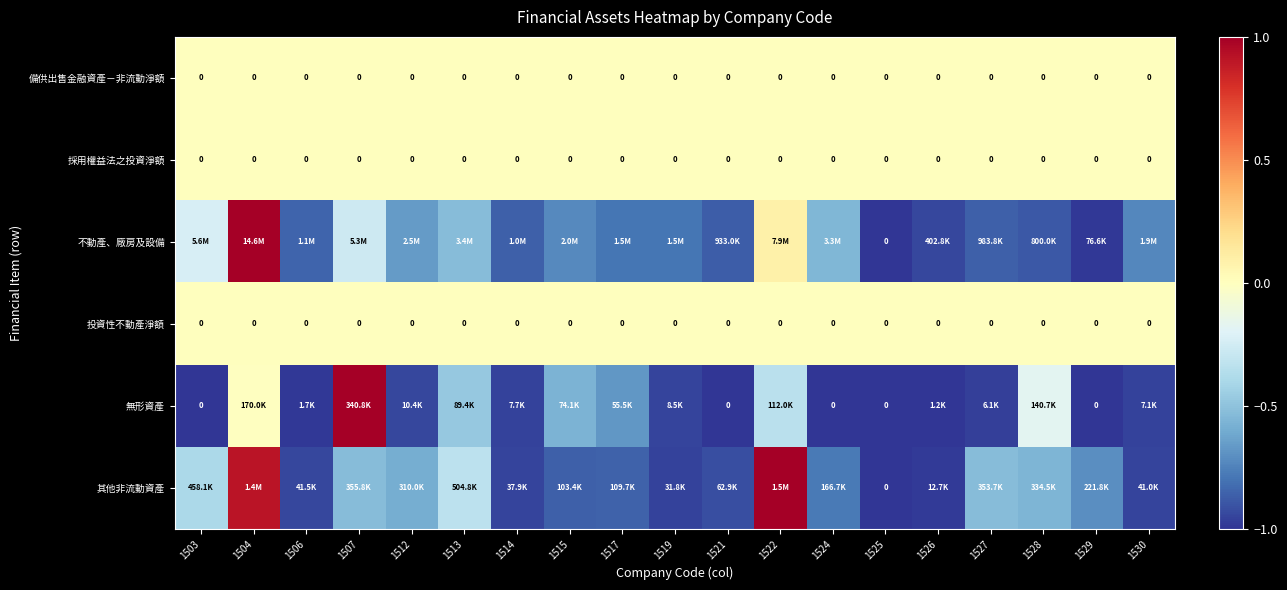

At which category does the chart reach its minimum across all series?

1525